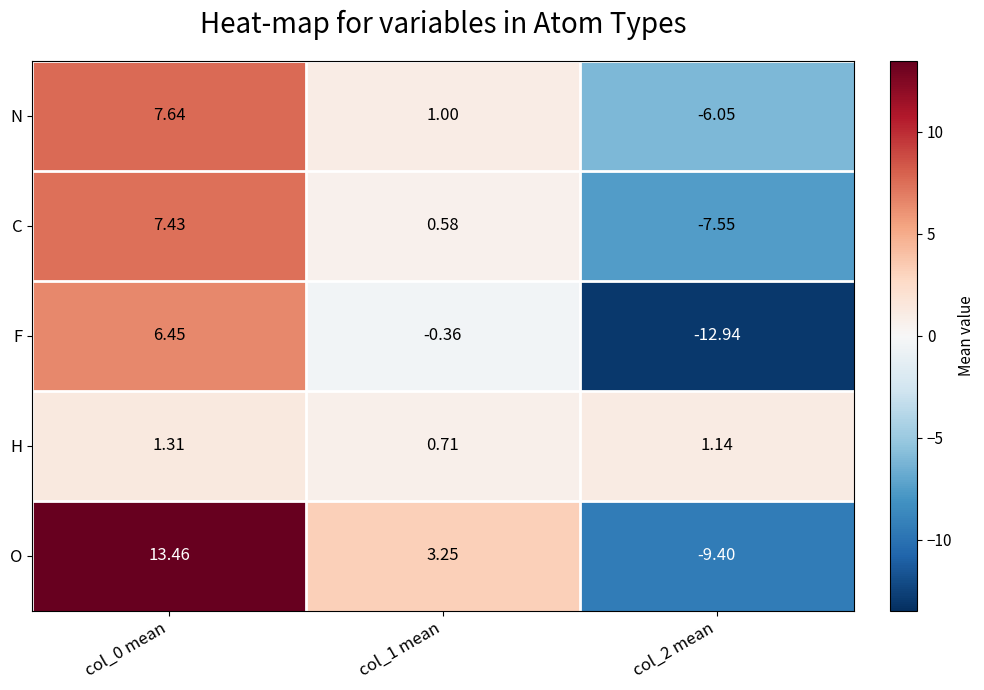

How many categories are shown in the chart?

3